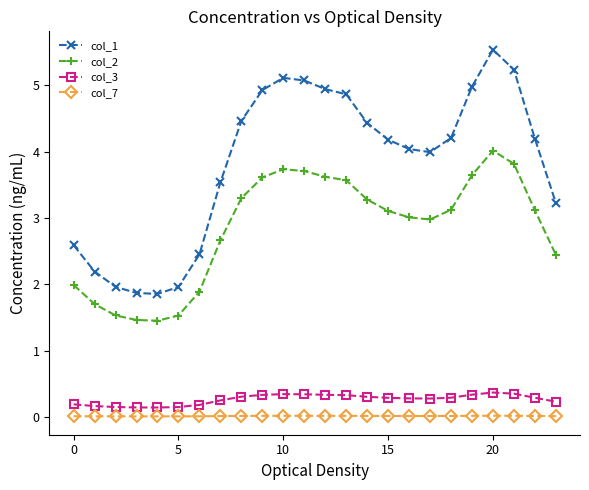

Is this an area chart (filled region under the line)?

No